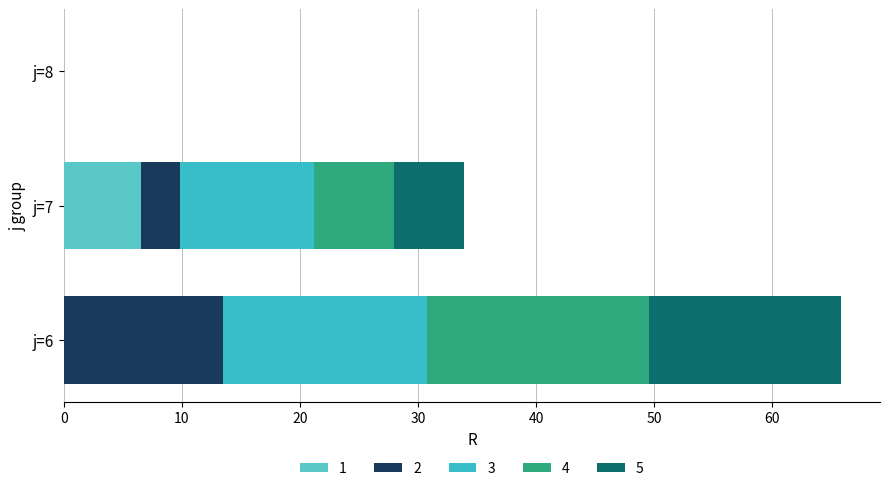

True or false: 1 has a value of 0.0 at j=6.

True